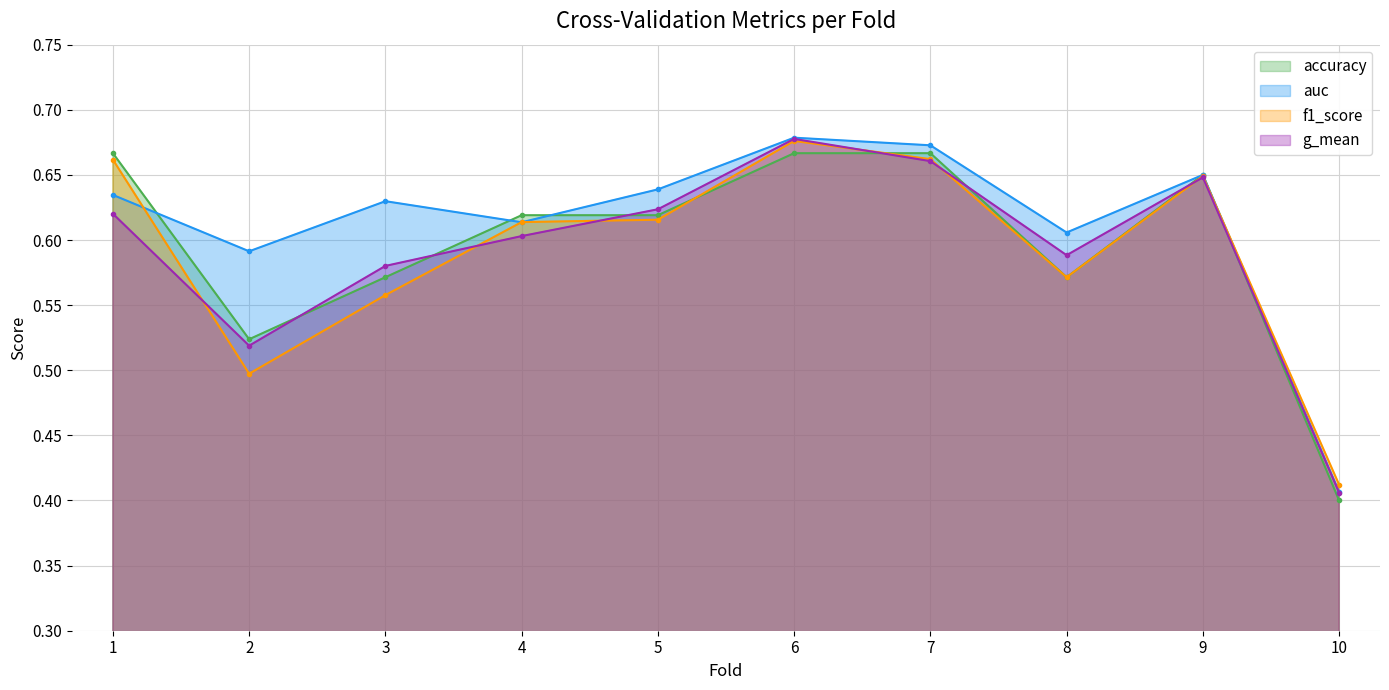

The g_mean series shows 0.4 at 6. True or false?

False